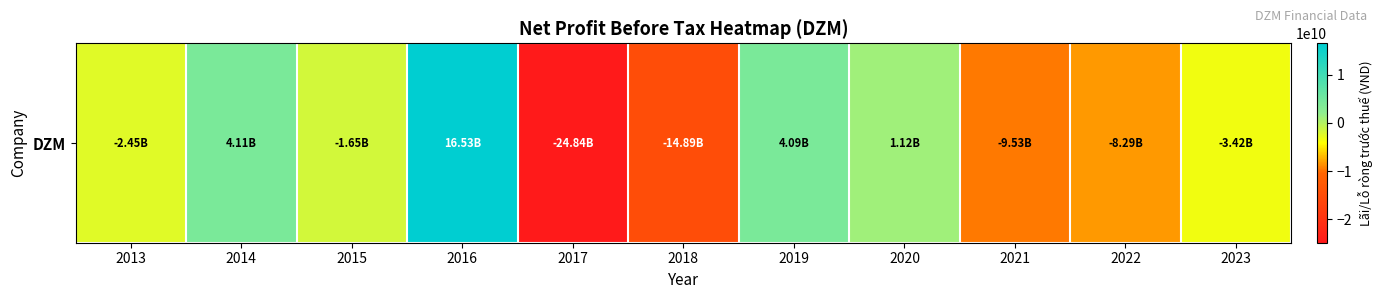

How many values are above zero?

4